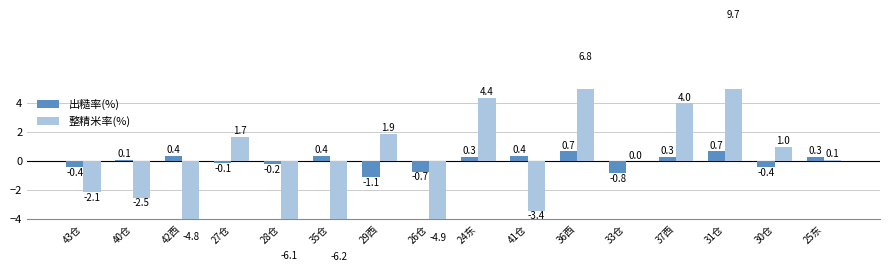

What is the lowest value of the 整精米率(%) series?

-6.2